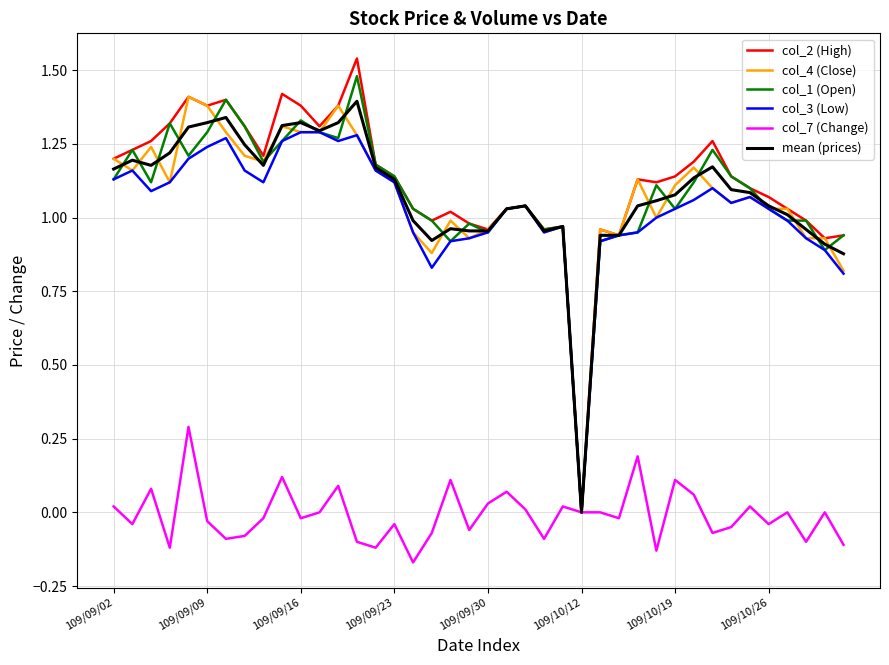

Which series has the largest range (max minus min)?

col_2 (High)